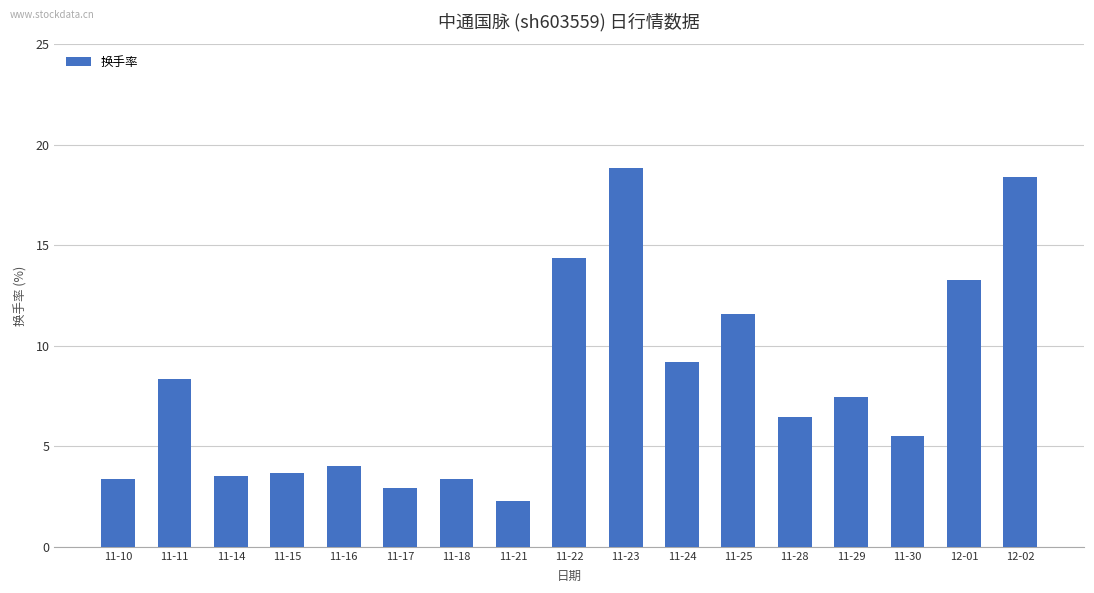

Which category has the lowest value across all series?

11-21